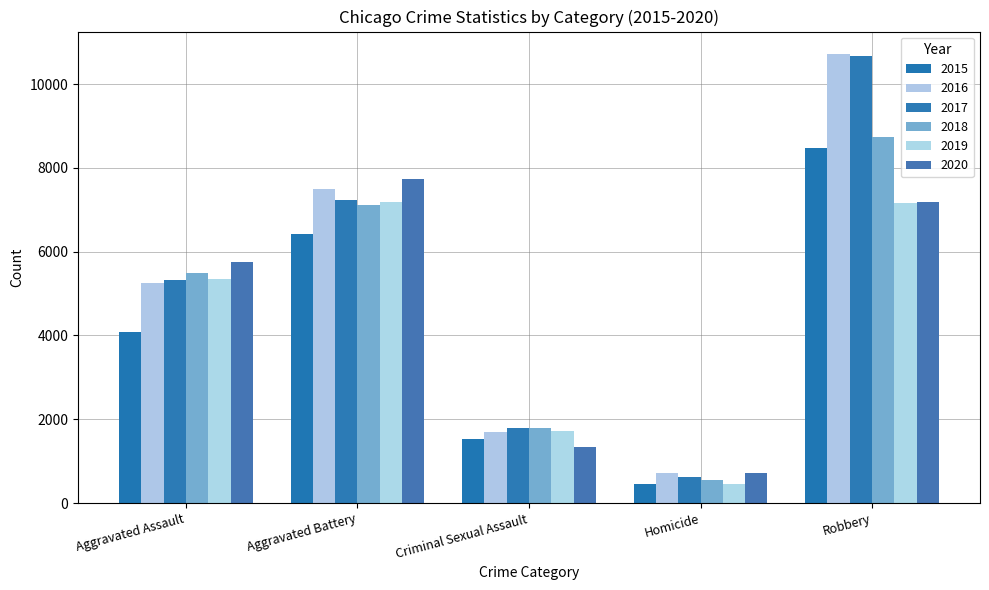

At how many categories does at least one series exceed 4399?

3